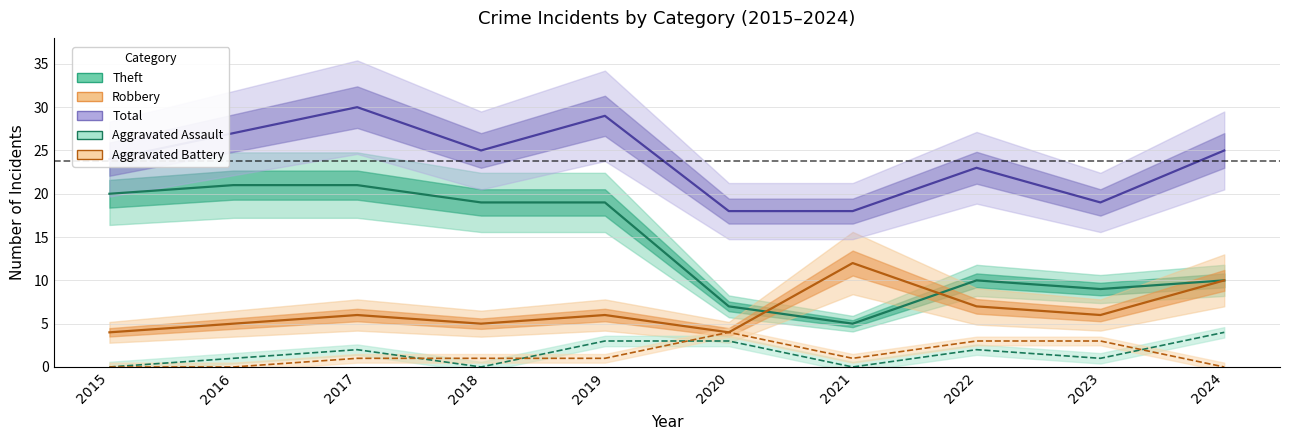

True or false: Aggravated Battery has a value of 2 at 2024.

False